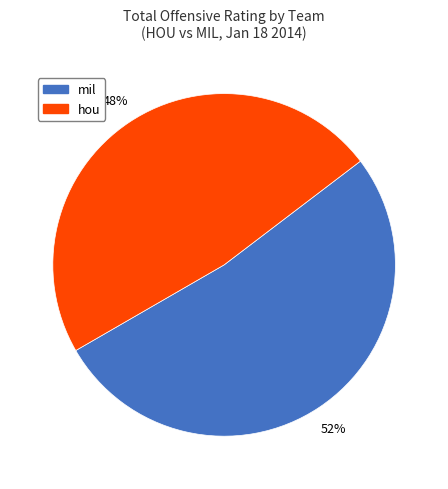

Is there any slice that represents more than half of the pie?

Yes